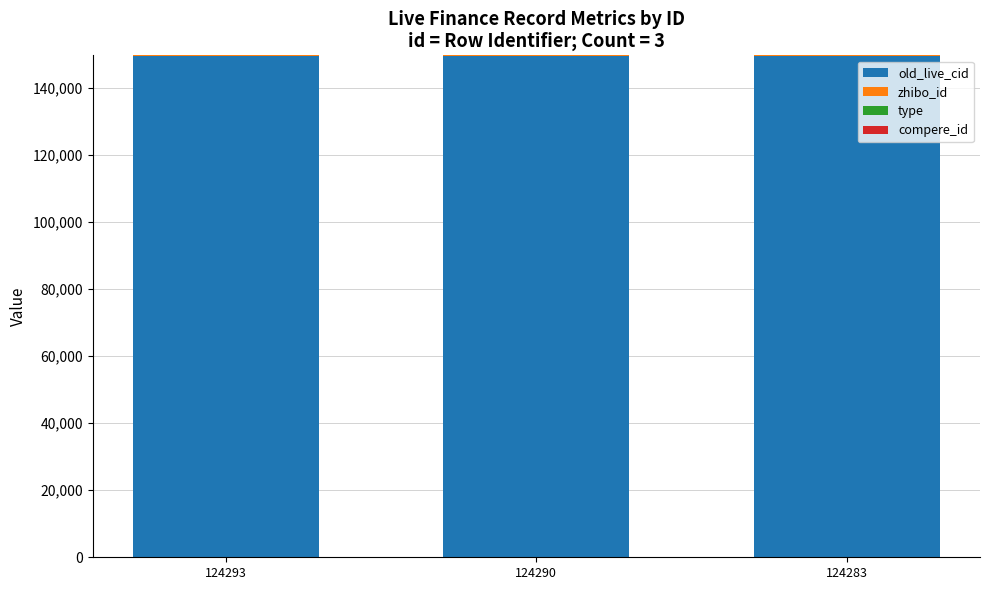

What is the highest value of the old_live_cid series?

149651